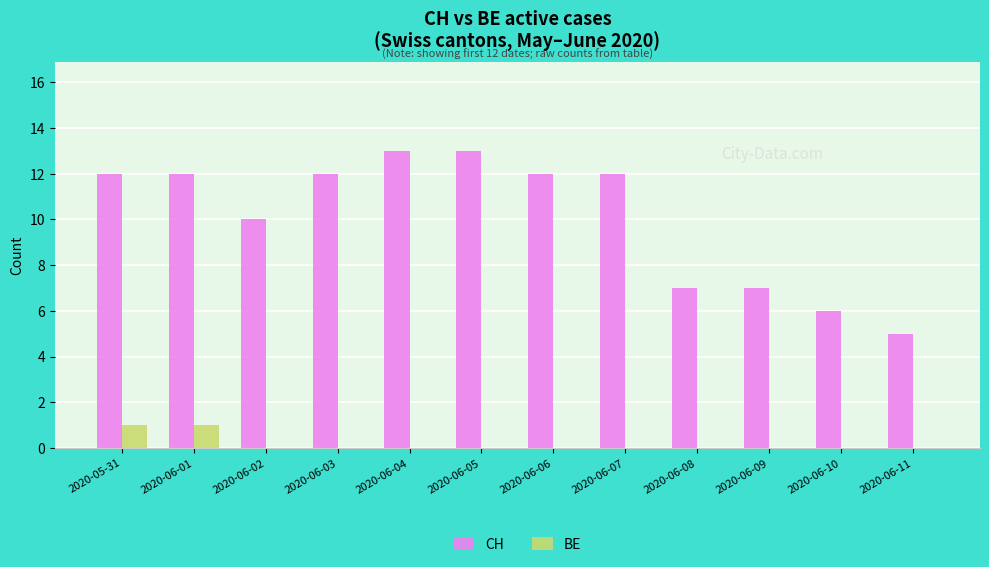

What value does the CH series have at 2020-06-01?

12